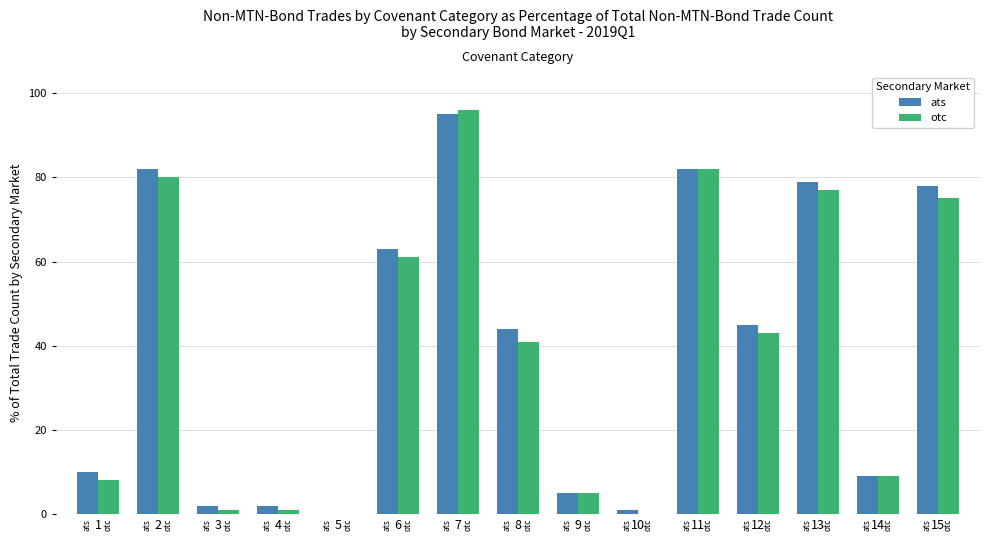

Rank the categories by ats value from lowest to highest.

5, 10, 3, 4, 9, 14, 1, 8, 12, 6, 15, 13, 2, 11, 7